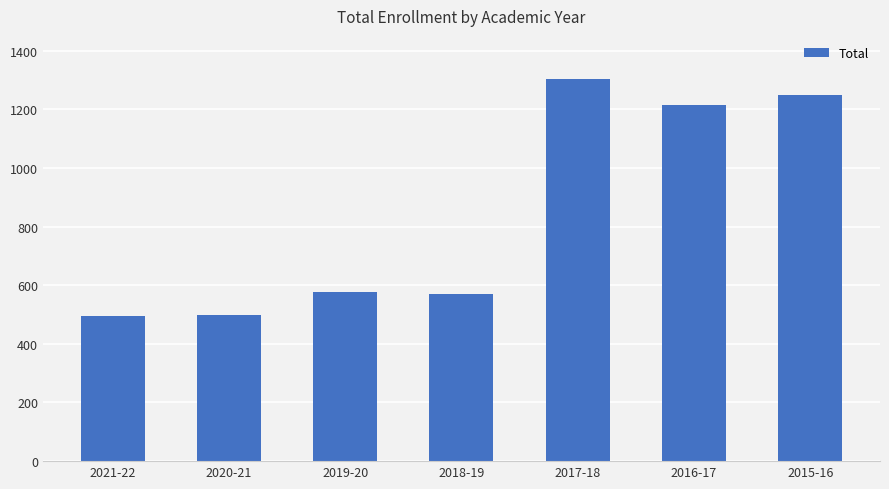

The value at 2019-20 is 576. True or false?

True